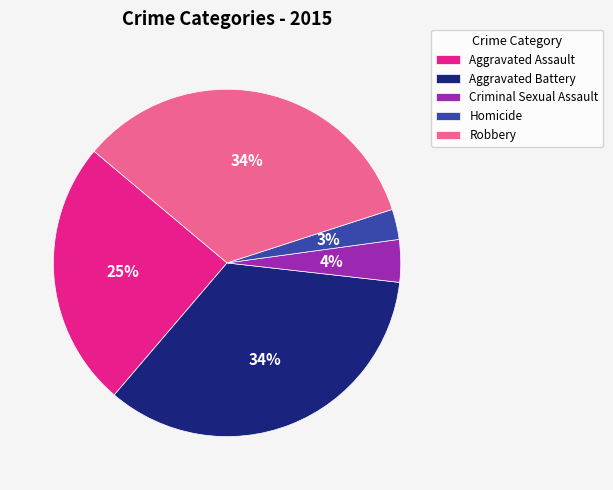

Combined, do Homicide and Robbery account for over 50%?

No